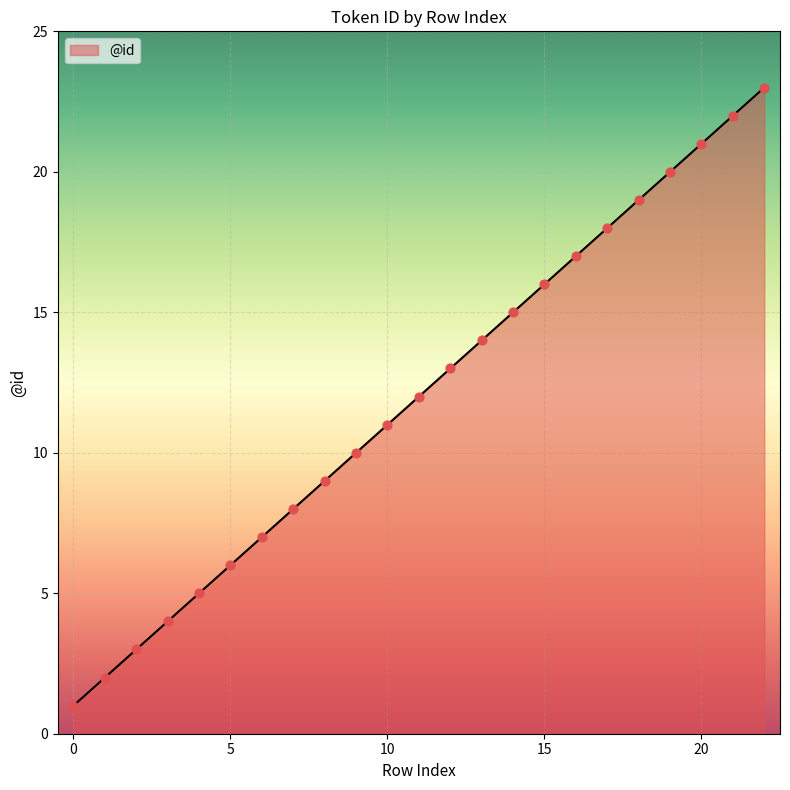

What is the greatest value displayed?

23